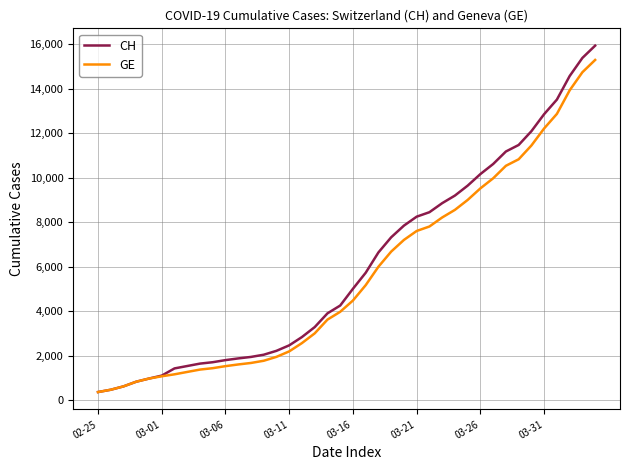

What is the minimum value for CH?

375